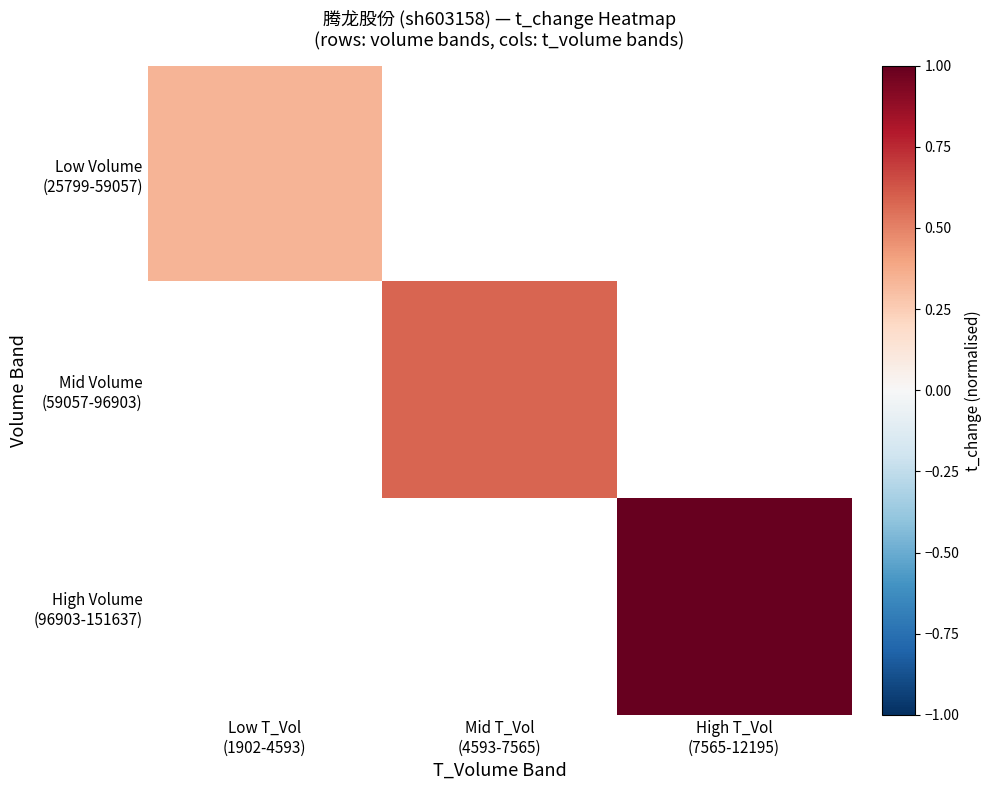

The value of Mid Volume (59057-96903) at Mid T_Vol (4593-7565) is 0.9. True or false?

False